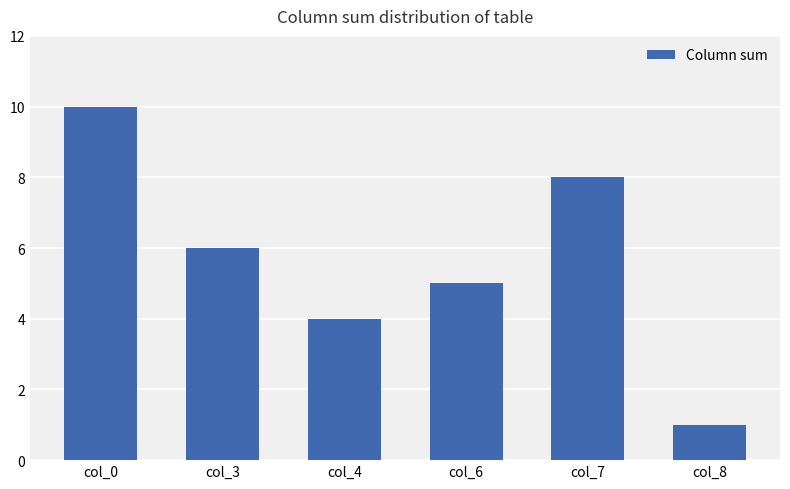

Between col_6 and col_4, which is larger?

col_6